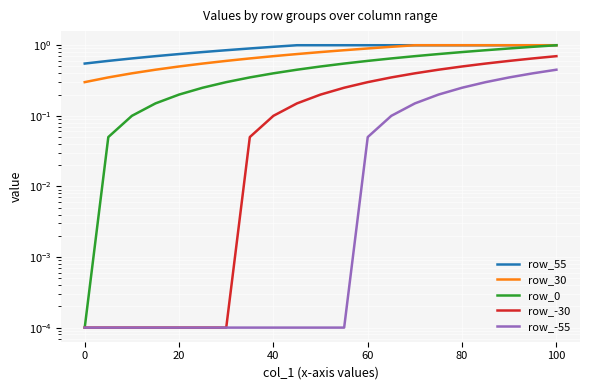

The value of row_0 at 10 is 0.3. True or false?

False